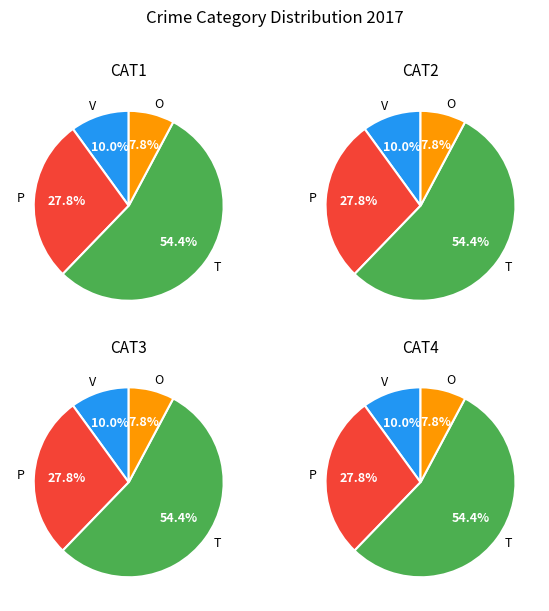

Approximately how many times larger is the value at 5 compared to 2?

1.0